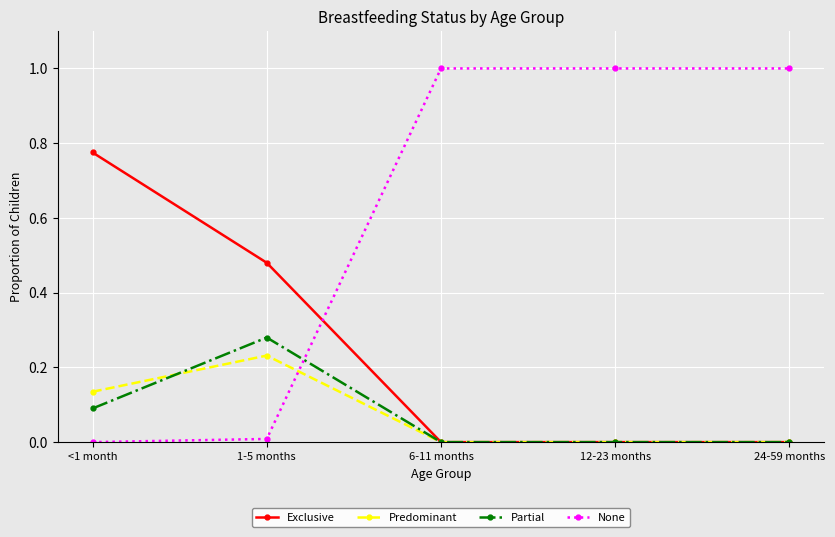

What is the maximum value shown in the chart?

1.0